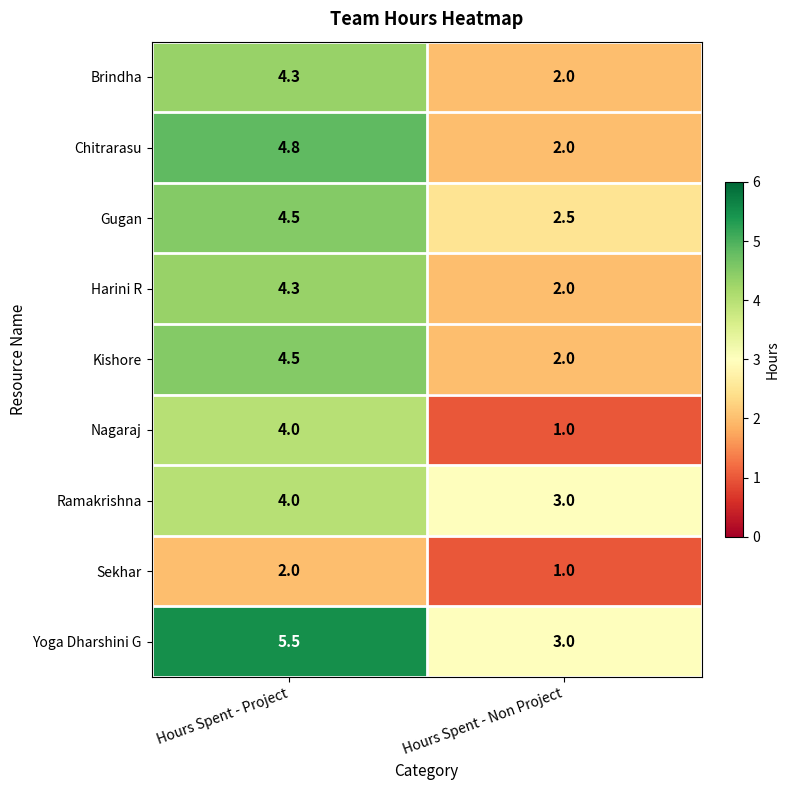

What is the difference between the Gugan values at Hours Spent - Non Project and Hours Spent - Project?

2.0